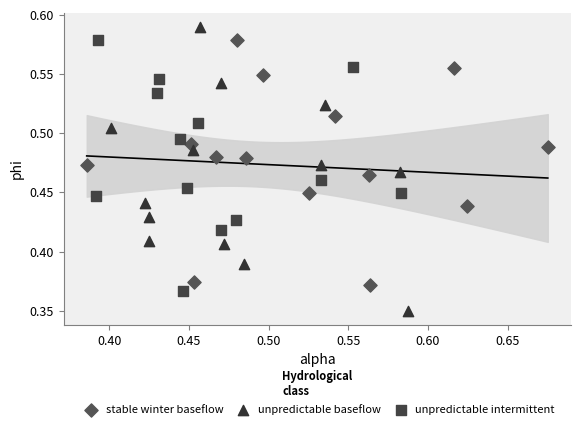

Which series reaches the minimum Y coordinate?

unpredictable baseflow